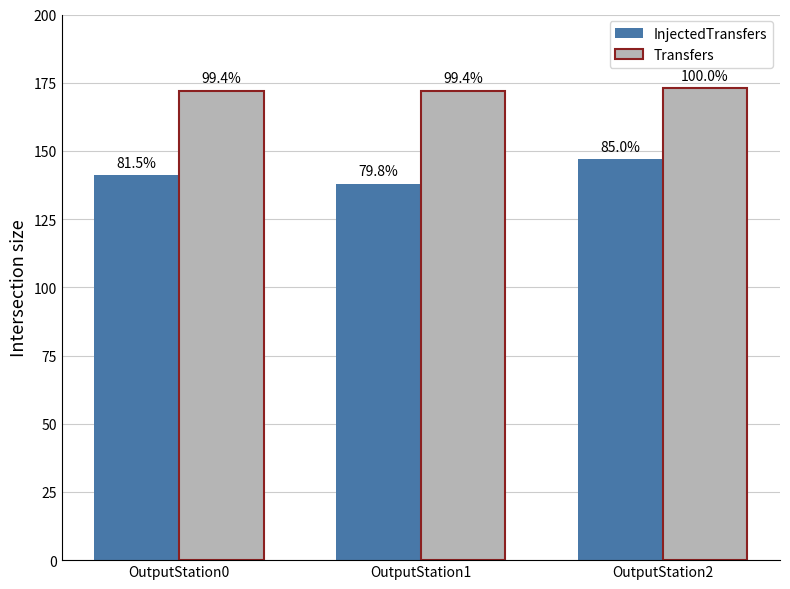

What are all the series names shown in the legend?

InjectedTransfers, Transfers